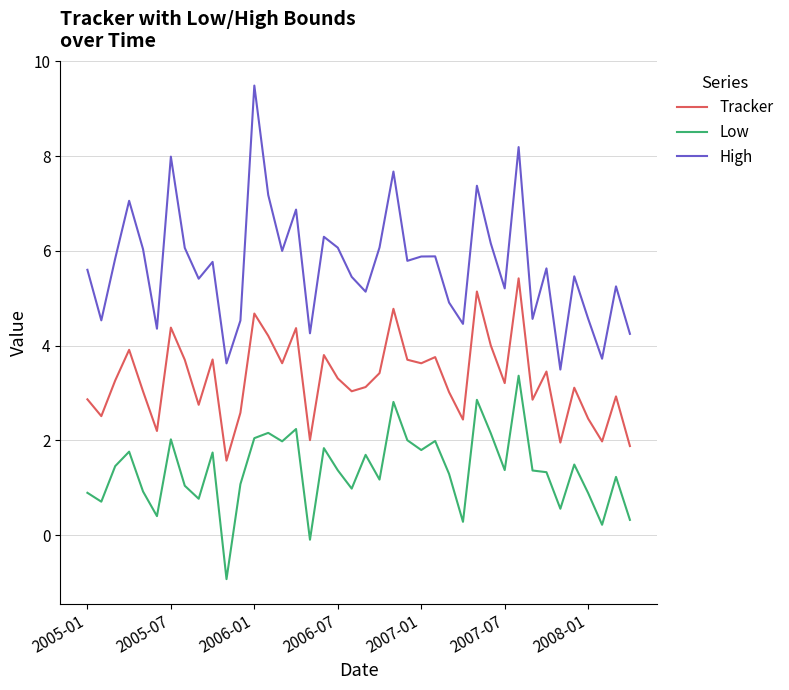

Rank the series by their maximum value, from highest to lowest.

High, Tracker, Low